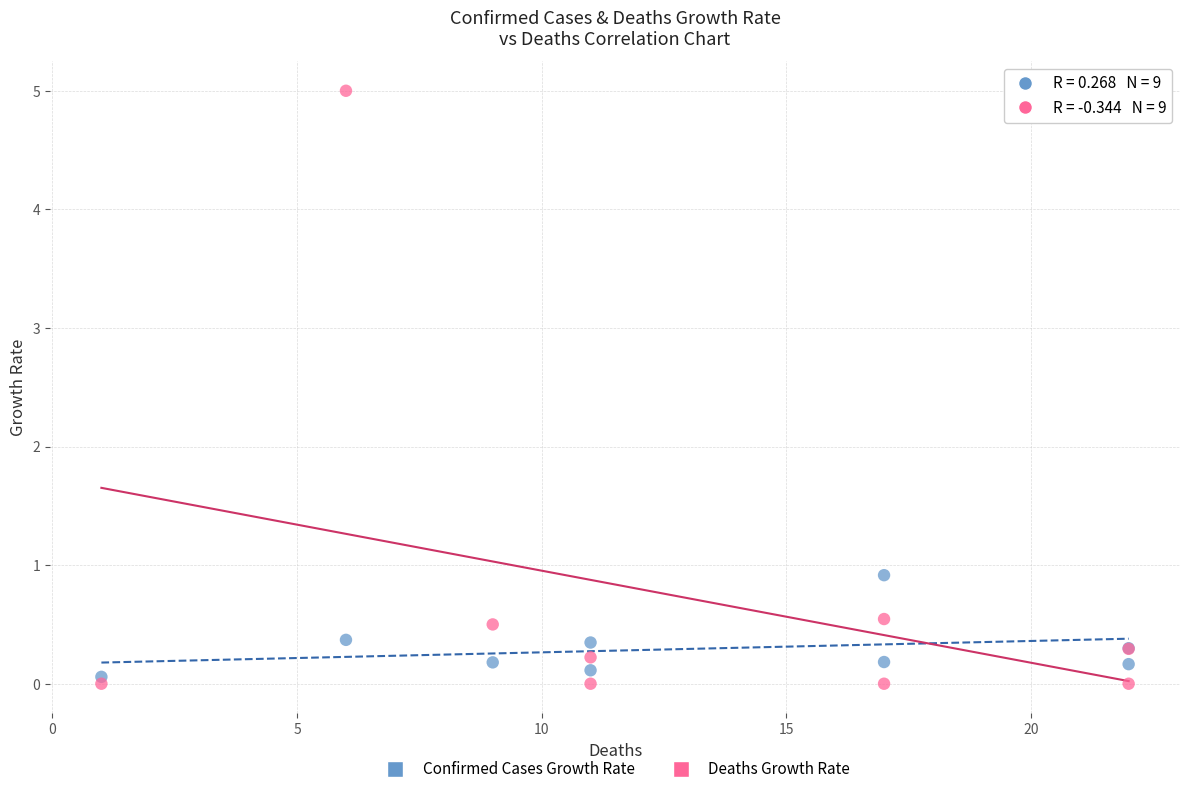

Which series reaches the maximum Y coordinate?

Deaths Growth Rate